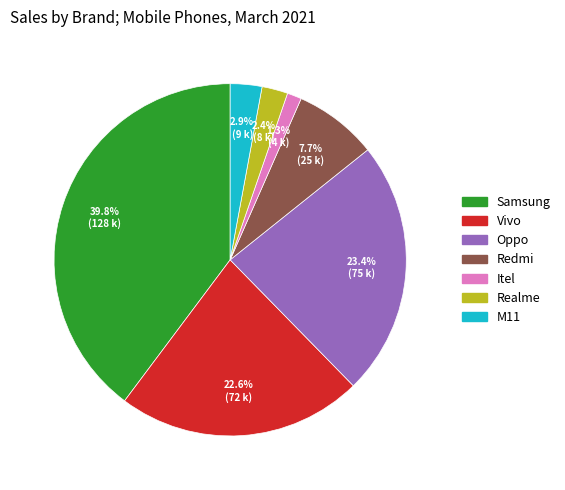

Between Realme and Oppo, which is larger?

Oppo